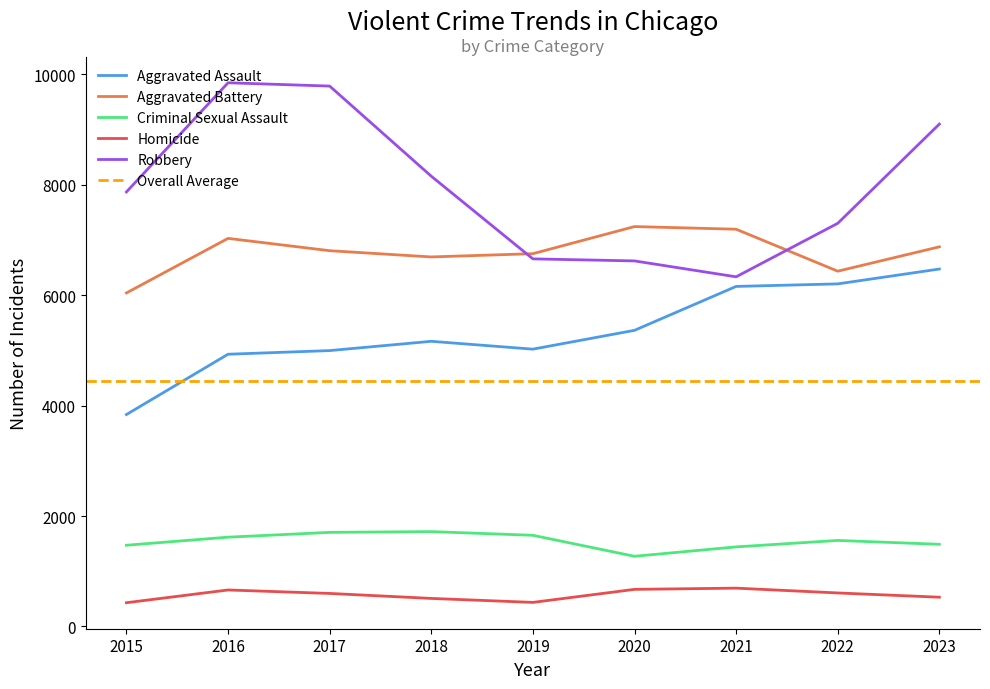

Reading left to right, transcribe all the data shown in this chart.

Aggravated Assault: 3838	4930	4996	5164	5022	5363	6158	6204	6473
Aggravated Battery: 6040	7028	6805	6692	6751	7242	7194	6434	6875
Criminal Sexual Assault: 1471	1617	1704	1718	1651	1271	1441	1558	1488
Homicide: 430	661	598	508	436	672	694	607	530
Robbery: 7869	9846	9786	8154	6657	6620	6332	7301	9098